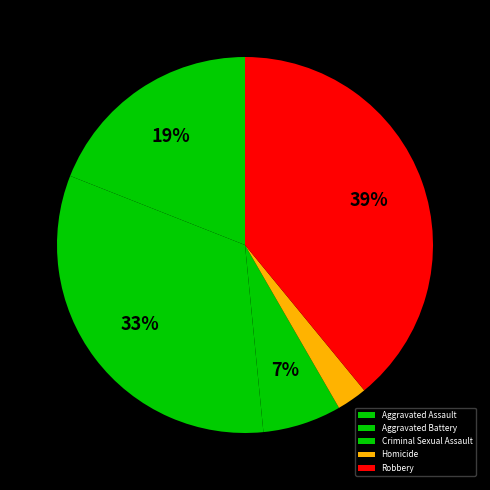

Which slice is the largest?

Robbery